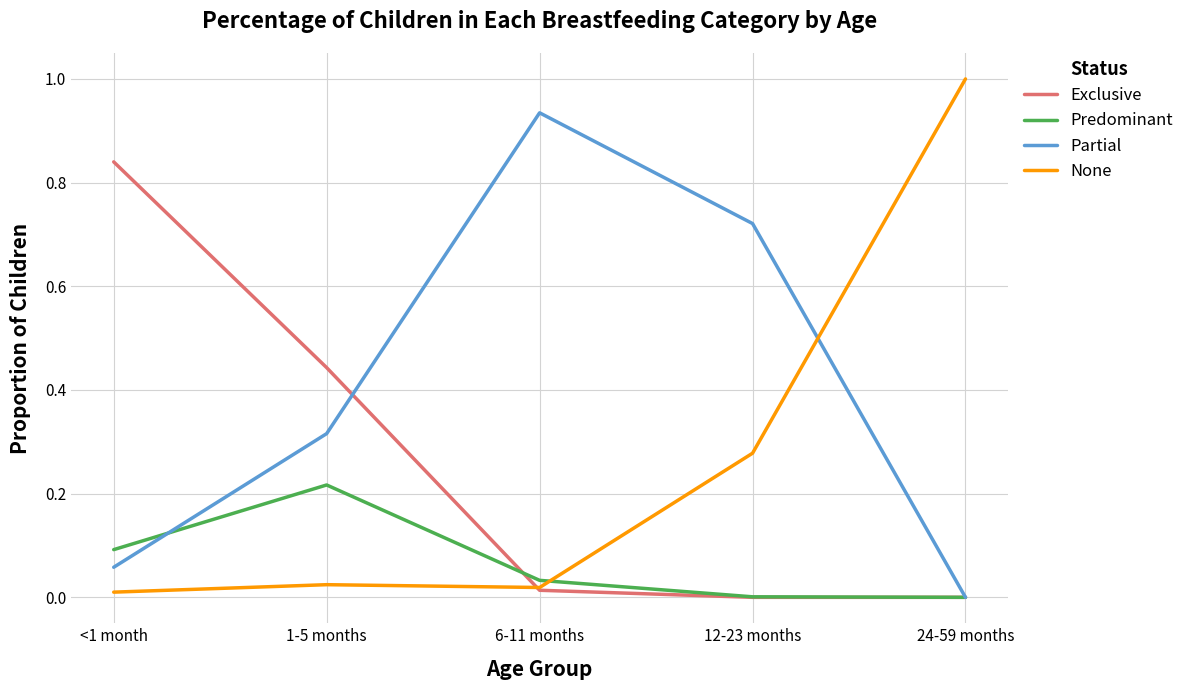

Between <1 month and 24-59 months, which series saw the biggest shift?

None